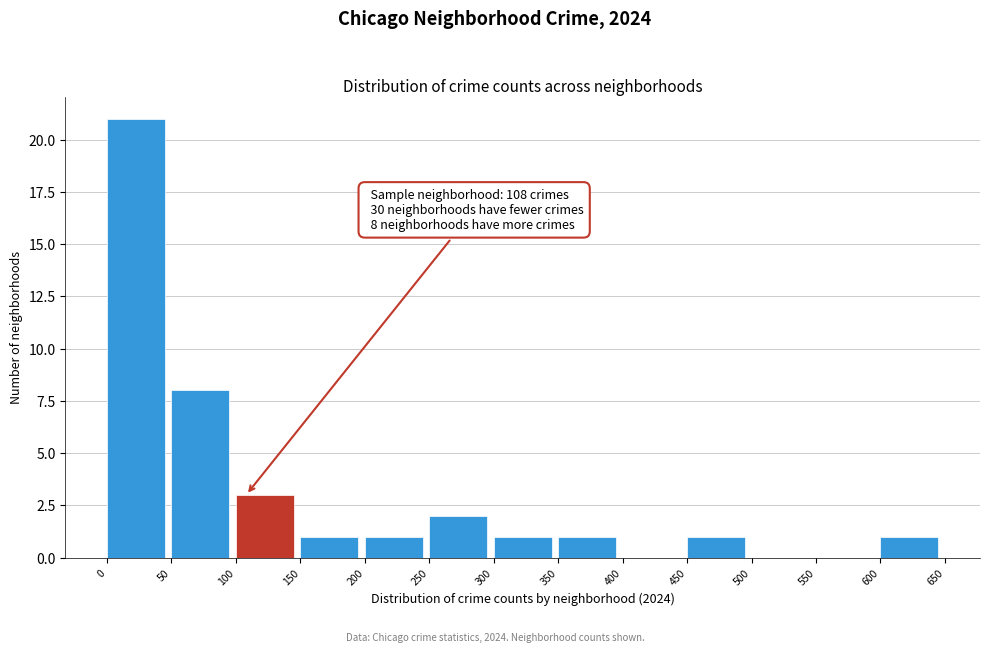

Over which range of the x-axis is the bar tallest?

0 to 50